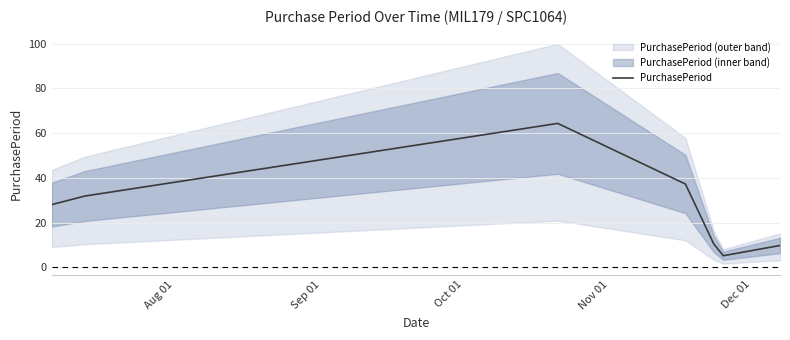

What is the maximum value for PurchasePeriod?

64.3